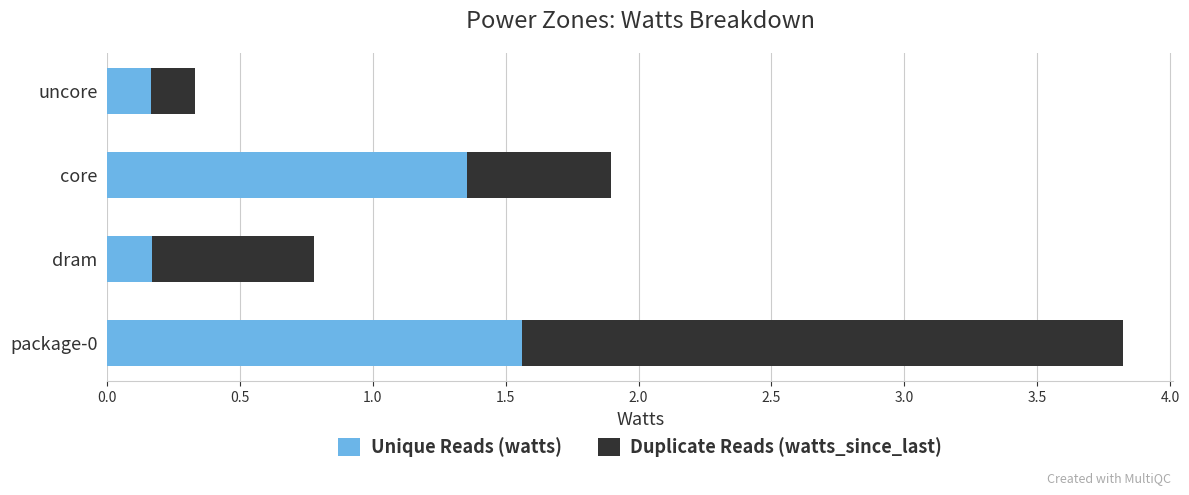

What is the total value across all series at package-0?

3.8